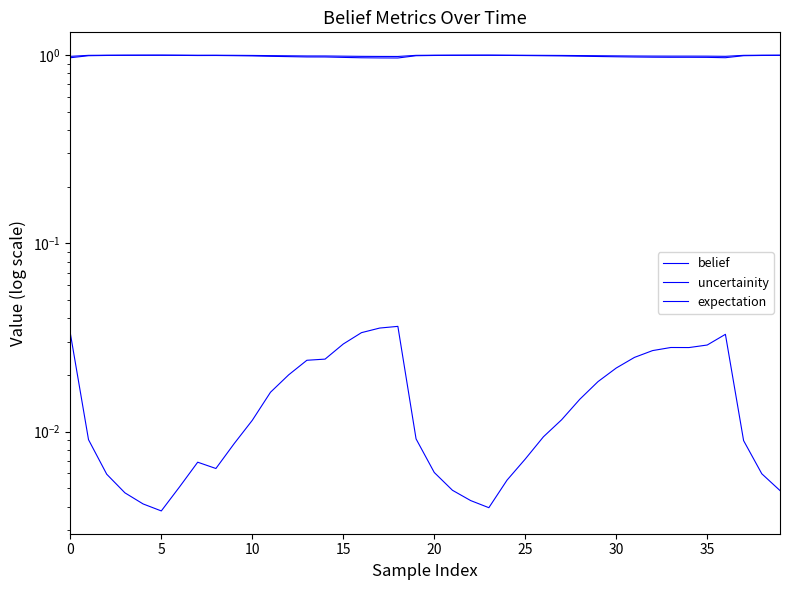

True or false: expectation has a value of 1.6 at 12.

False